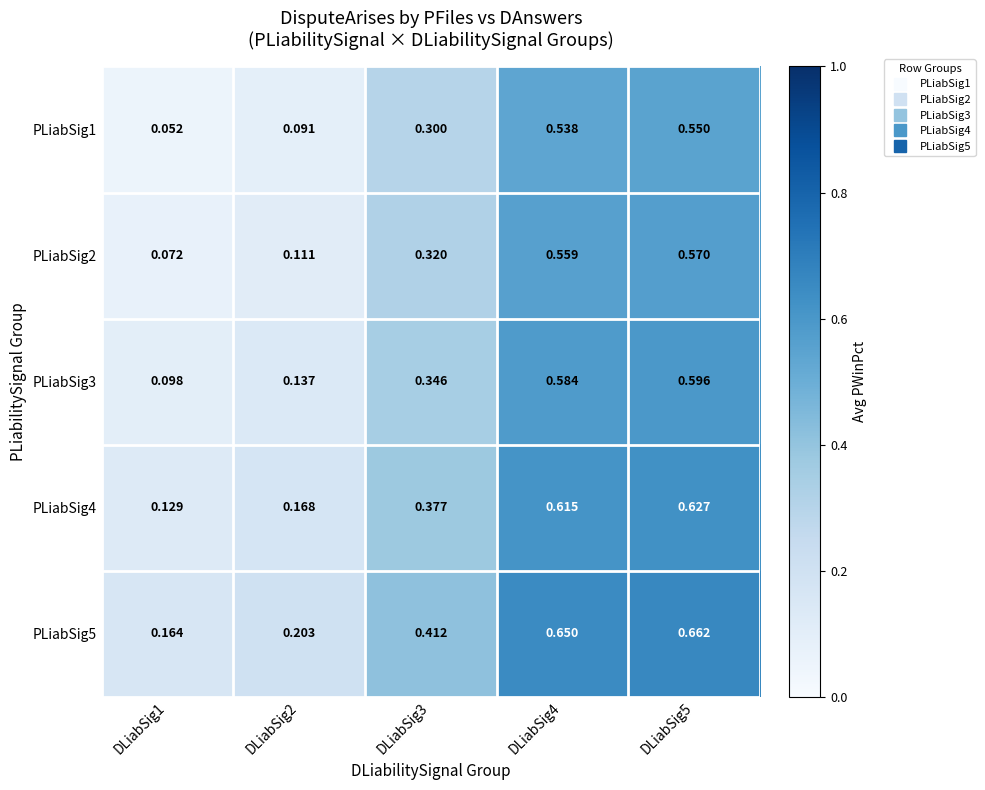

Is the value of PLiabSig2 at DLiabSig1 greater than the value of PLiabSig5 at DLiabSig2?

No